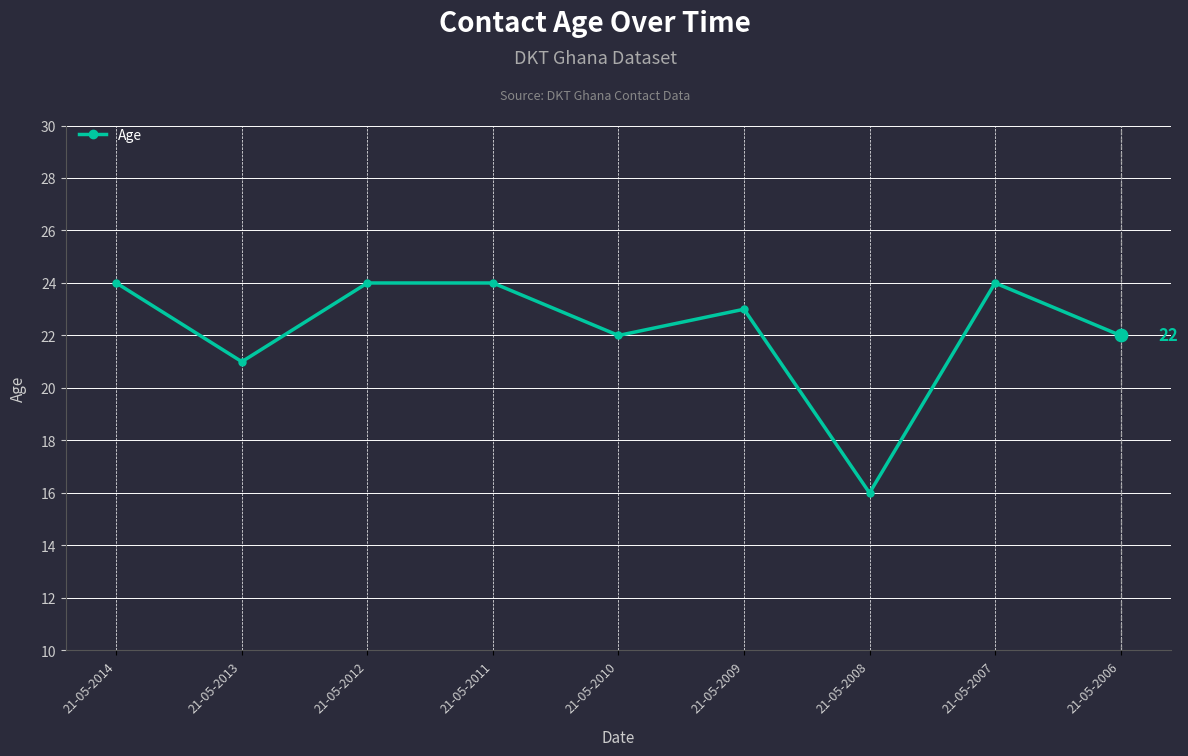

What is the change in value from 21-05-2009 to 21-05-2006?

-1